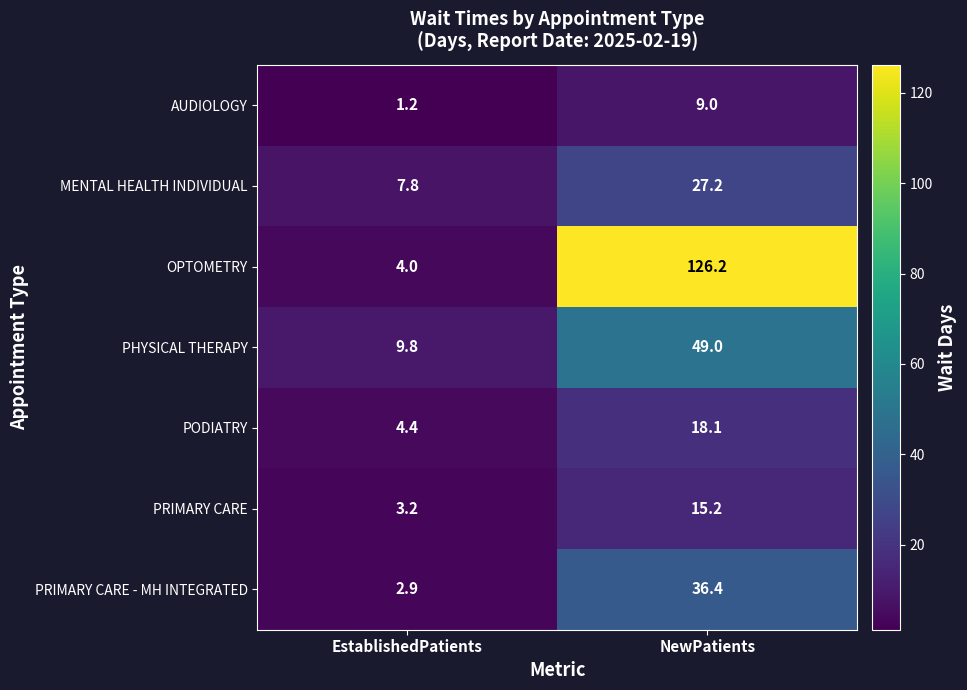

What is the spread (max minus min) of values at EstablishedPatients?

8.6